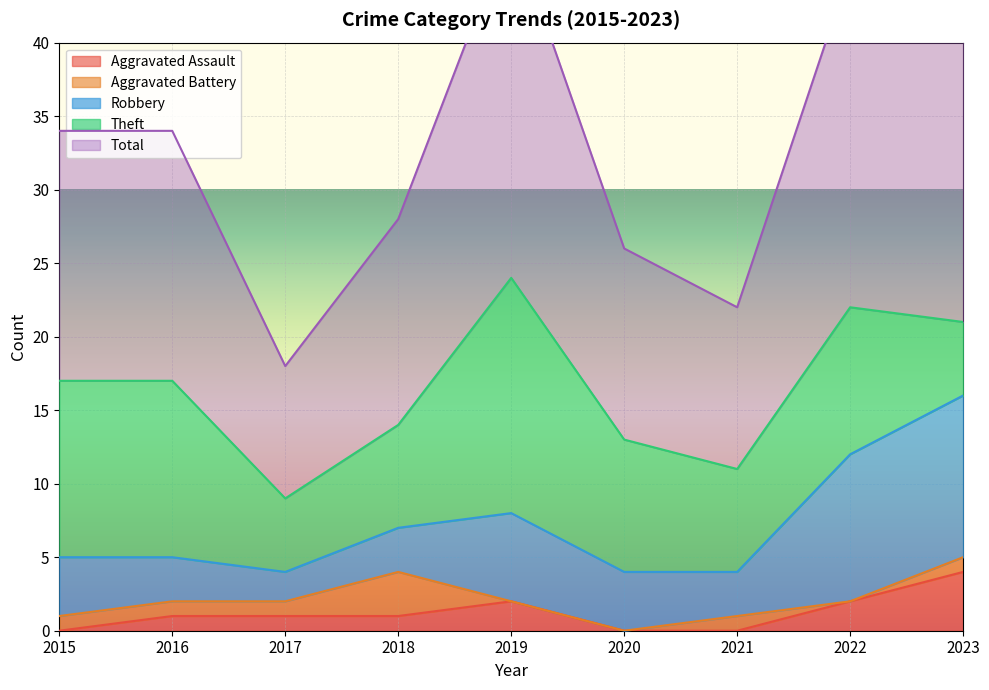

Where is the first local maximum for Theft?

2019